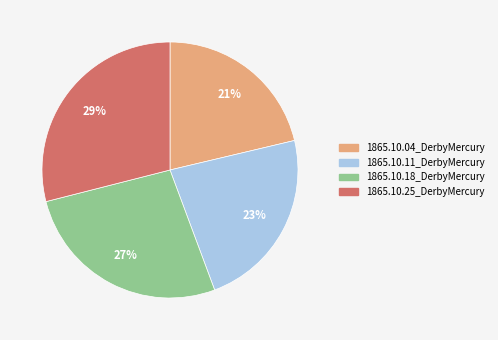

What percentage is the 1865.10.18_DerbyMercury slice, to the nearest percent?

27%